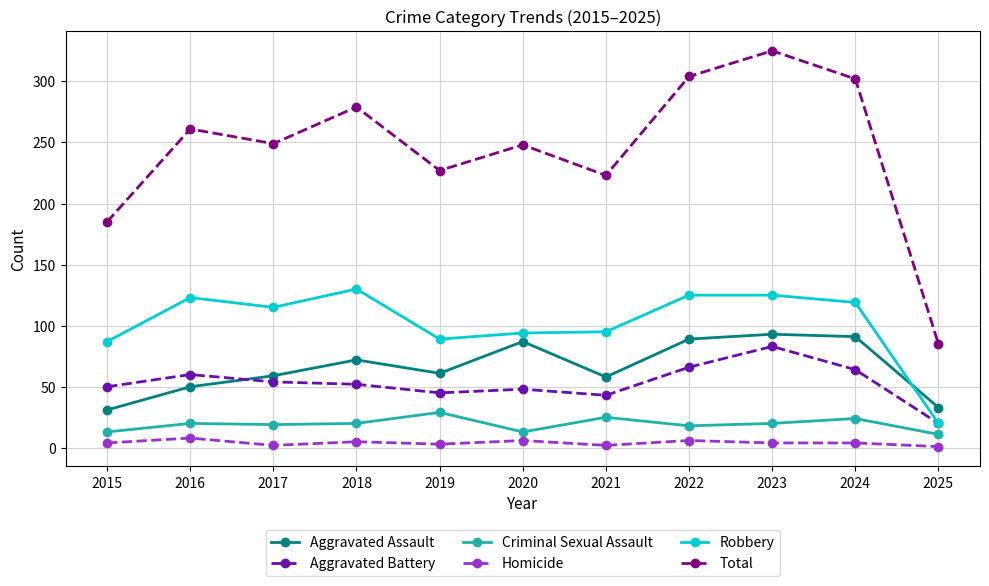

At which label does Total reach its peak?

2023